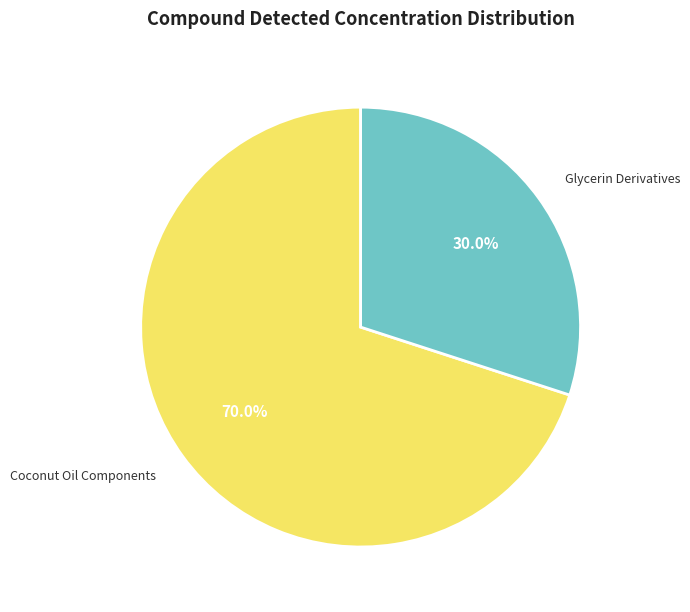

Does any single category account for the majority?

Yes